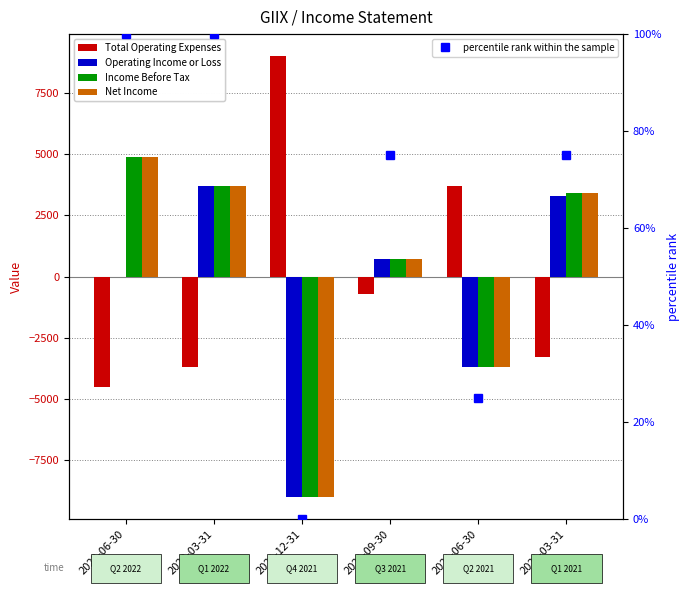

Reading left to right, extract all data points from this chart.

Total Operating Expenses: 2022-06-30=-4500	2022-03-31=-3700	2021-12-31=9000	2021-09-30=-700	2021-06-30=3700	2021-03-31=-3300
Operating Income or Loss: 2022-06-30=0	2022-03-31=3700	2021-12-31=-9000	2021-09-30=700	2021-06-30=-3700	2021-03-31=3300
Income Before Tax: 2022-06-30=4900	2022-03-31=3700	2021-12-31=-9000	2021-09-30=700	2021-06-30=-3700	2021-03-31=3400
Net Income: 2022-06-30=4900	2022-03-31=3700	2021-12-31=-9000	2021-09-30=700	2021-06-30=-3700	2021-03-31=3400
percentile rank within the sample: 2022-06-30=100	2022-03-31=100	2021-12-31=0	2021-09-30=75	2021-06-30=25	2021-03-31=75